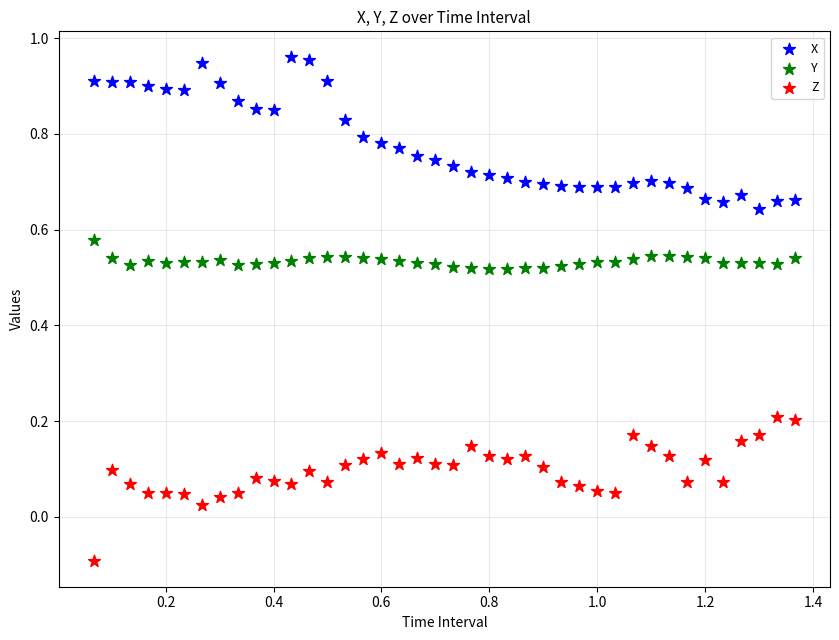

What are all the series names shown in the legend?

X, Y, Z